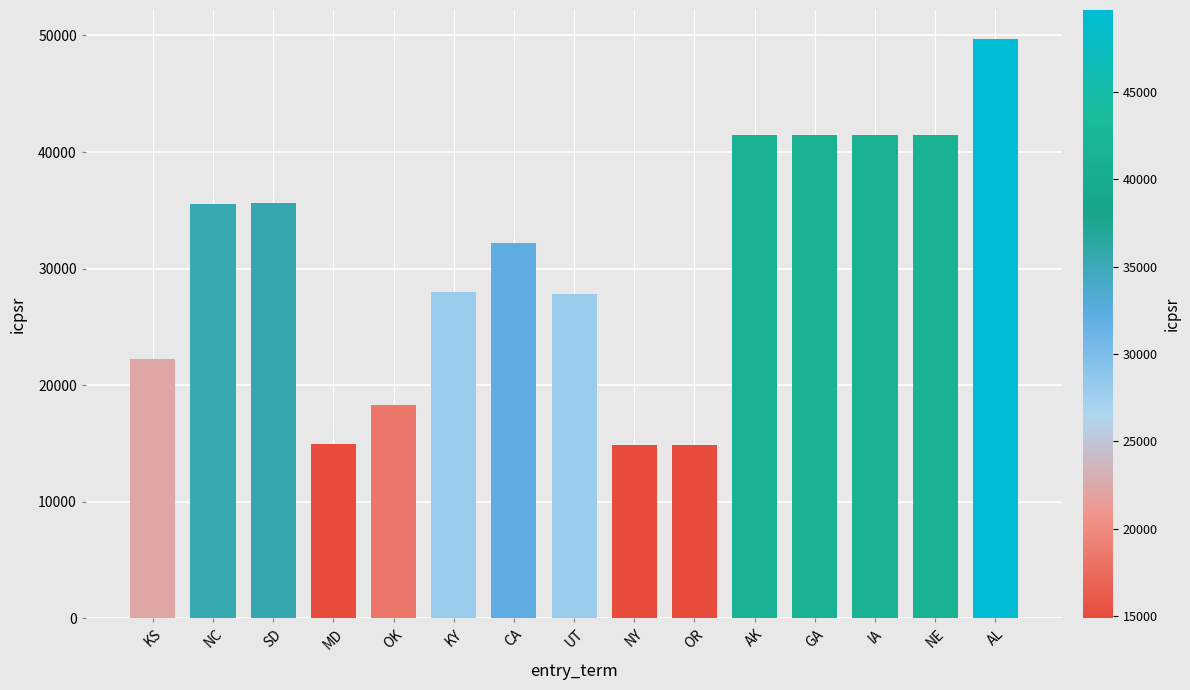

What is the sum of the values at MD and AL?

64624.0